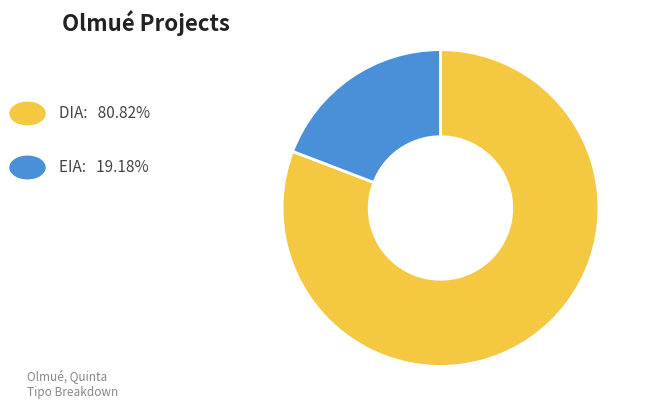

Is there a majority slice in this chart?

Yes